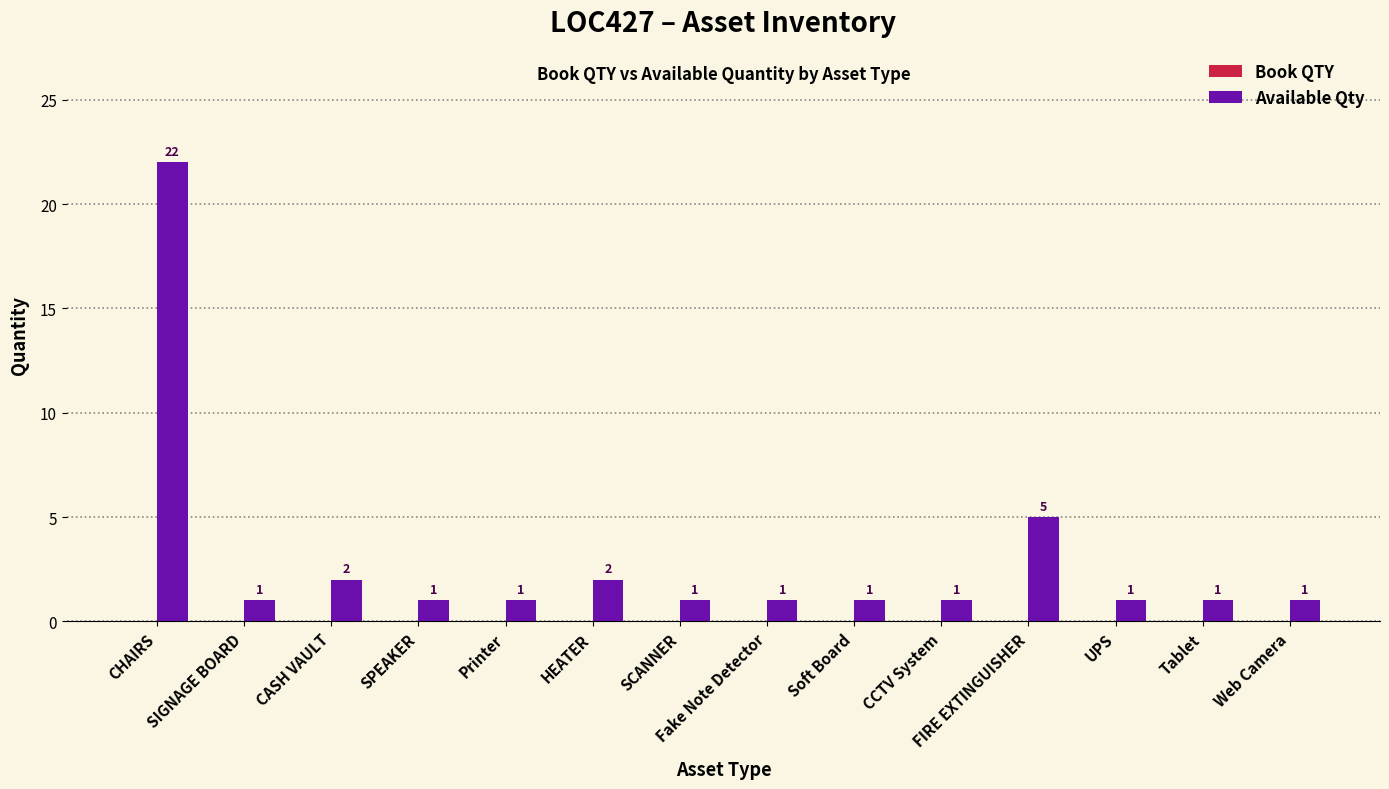

Where is the data nearest to the value 11?

FIRE EXTINGUISHER